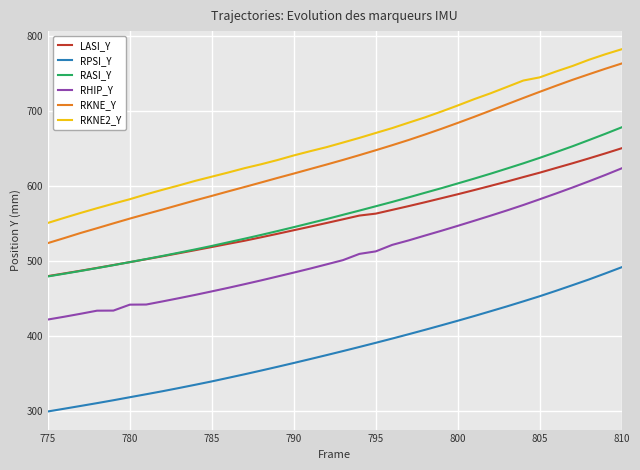

True or false: RPSI_Y and LASI_Y cross at least once.

False